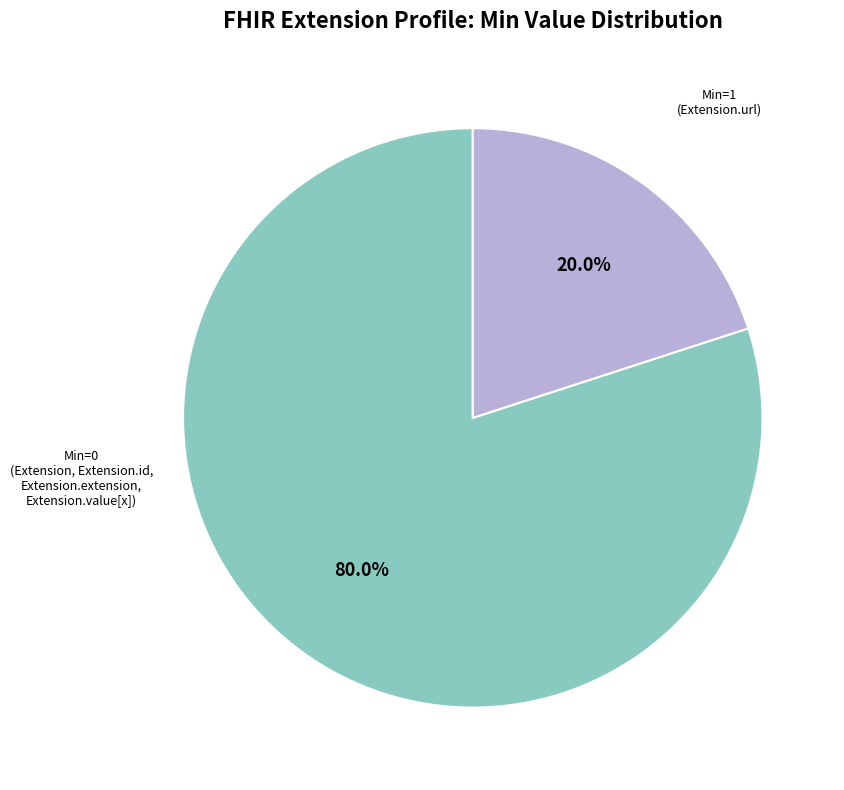

What is the largest slice in the pie chart?

Min=0 (Extension, Extension.id, Extension.extension, Extension.value[x])